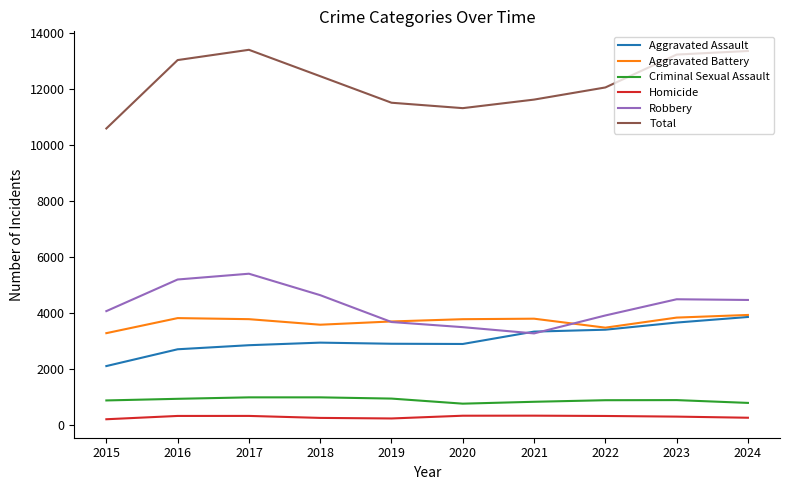

The value of Aggravated Battery at 2023 is 2611. True or false?

False